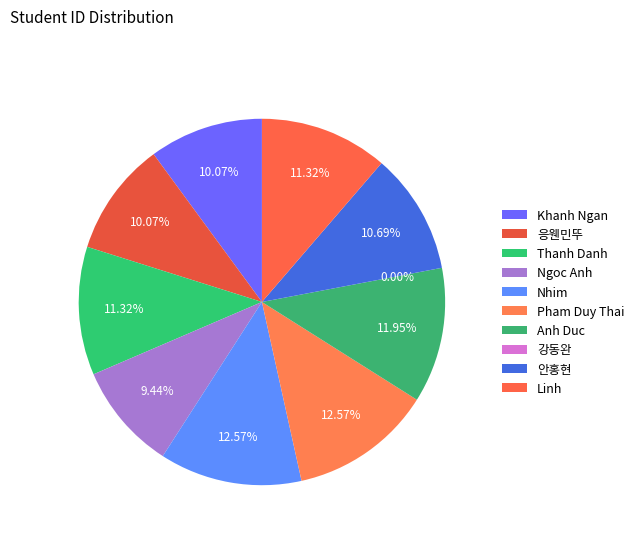

How many segments does this pie chart have?

10